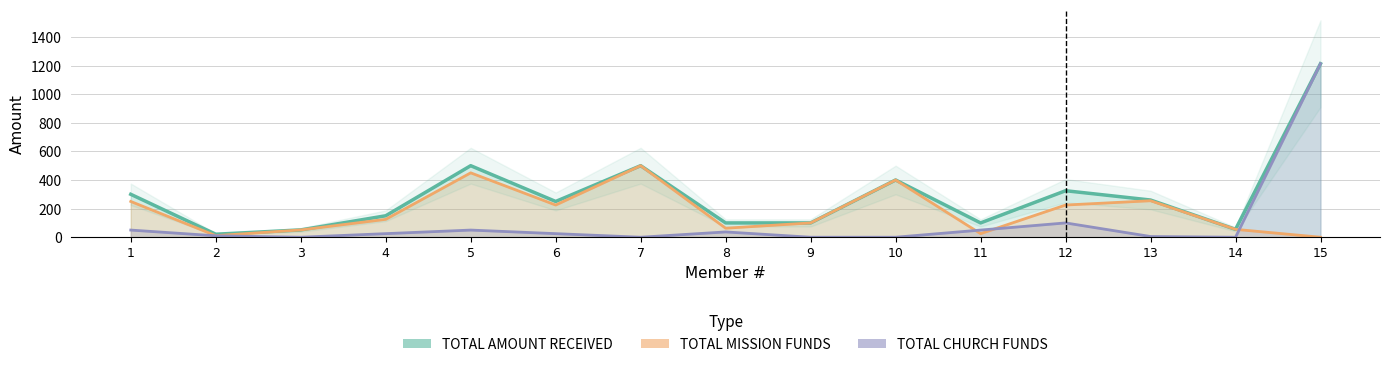

Which category has the highest value in the TOTAL CHURCH FUNDS series?

15